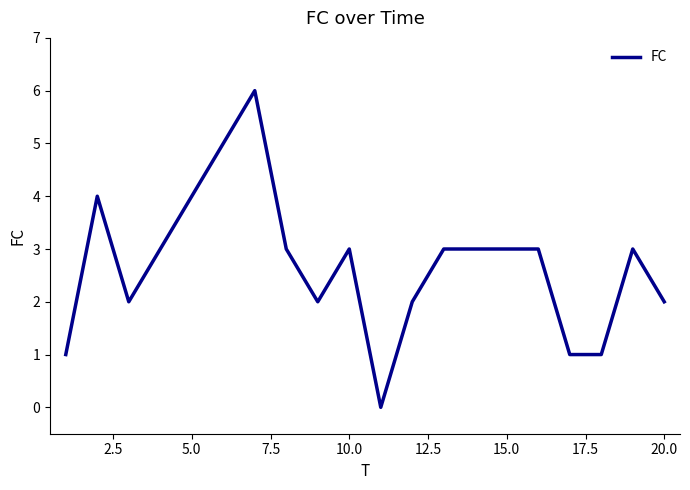

What is the greatest value displayed?

6